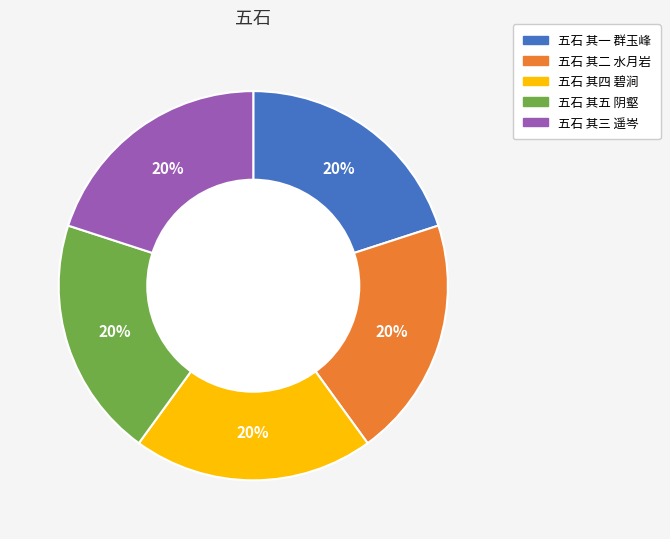

To the nearest percent, what portion does 五石 其五 阴壑 represent?

20%